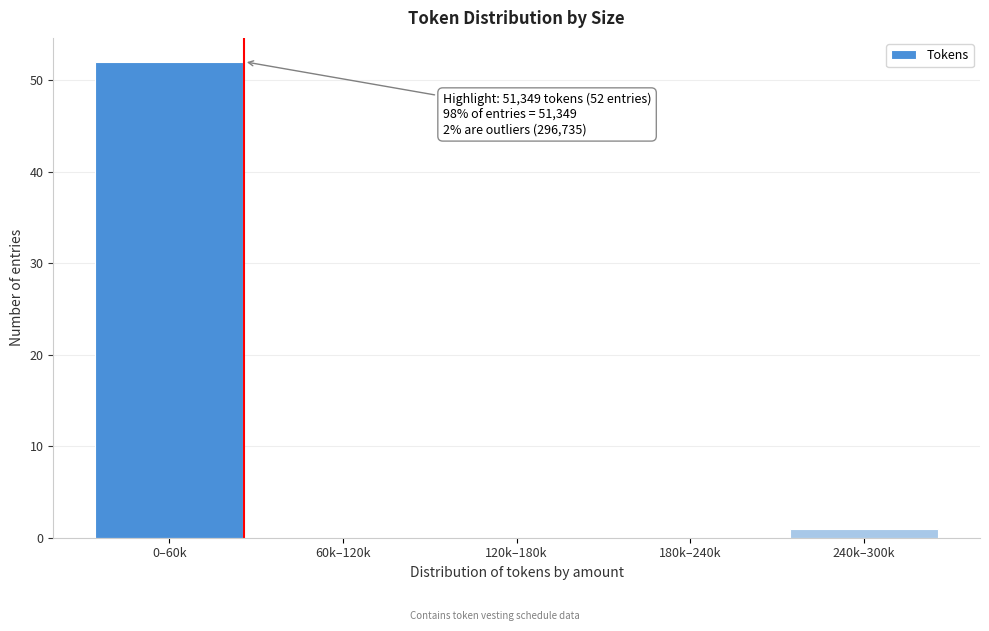

Reading left to right, transcribe all the data shown in this chart.

0–60k=52	60k–120k=0	120k–180k=0	180k–240k=0	240k–300k=1